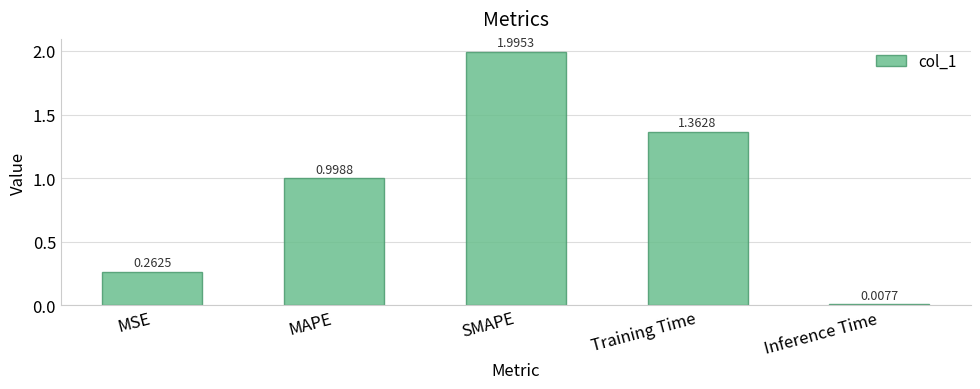

What is the label of the 4th bar from the right?

MAPE